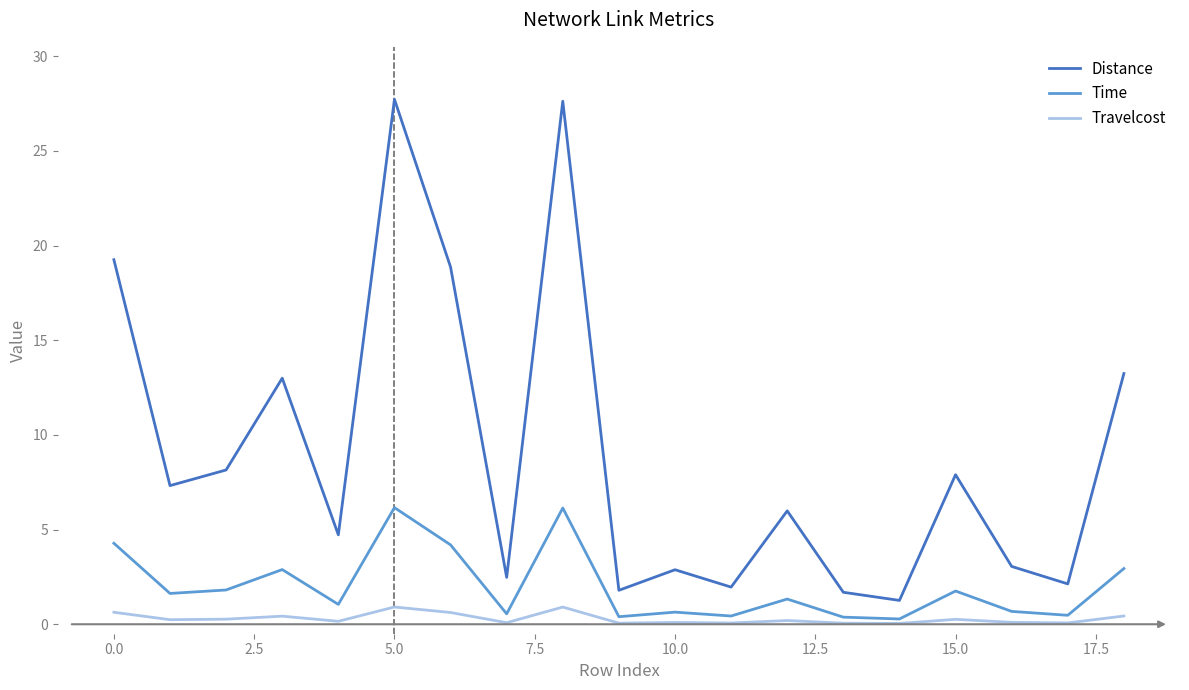

What is the highest value of the Travelcost series?

0.9